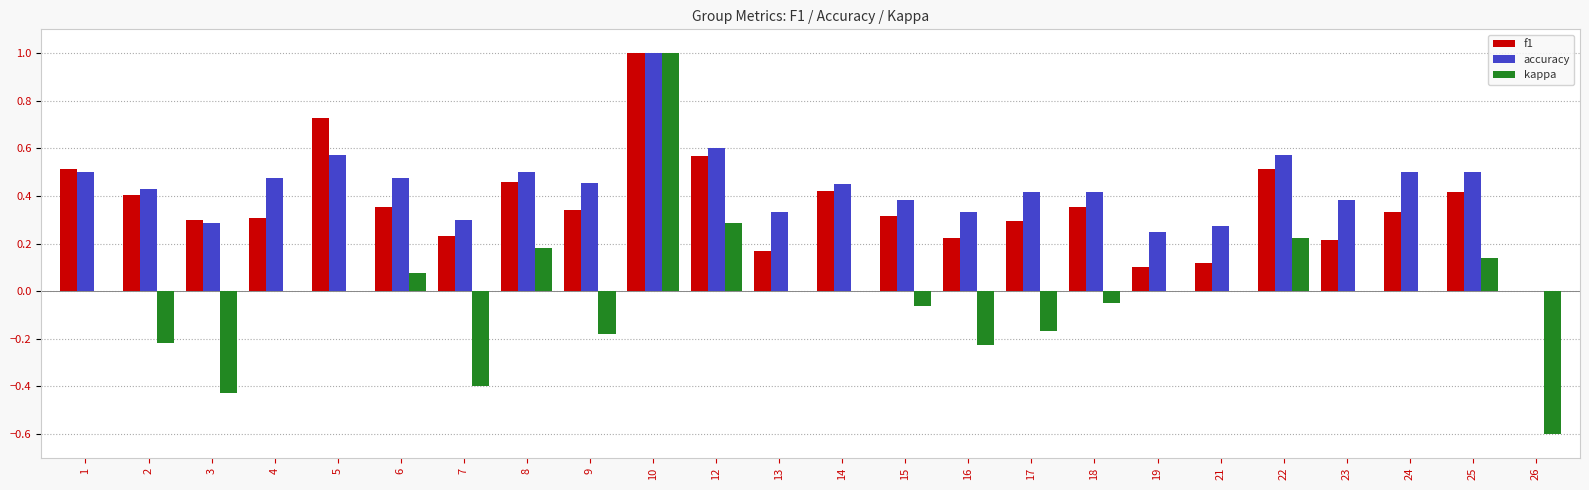

What is the sum of the accuracy values at 17 and 8?

0.9